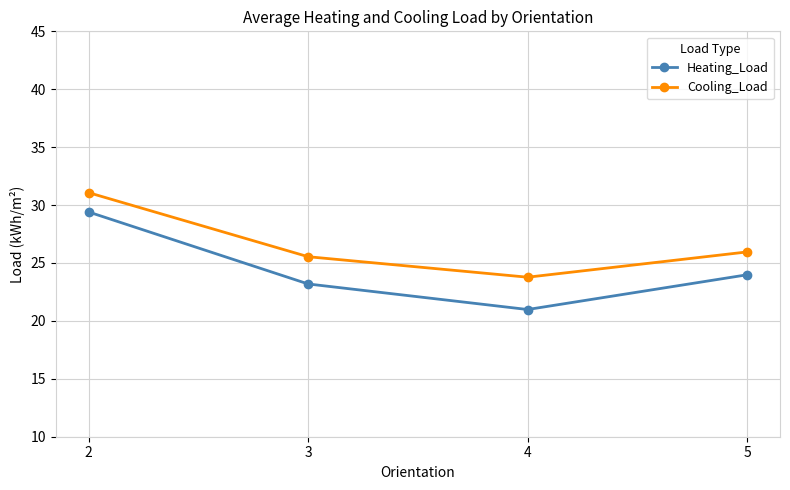

How many distinct data groups are displayed?

2